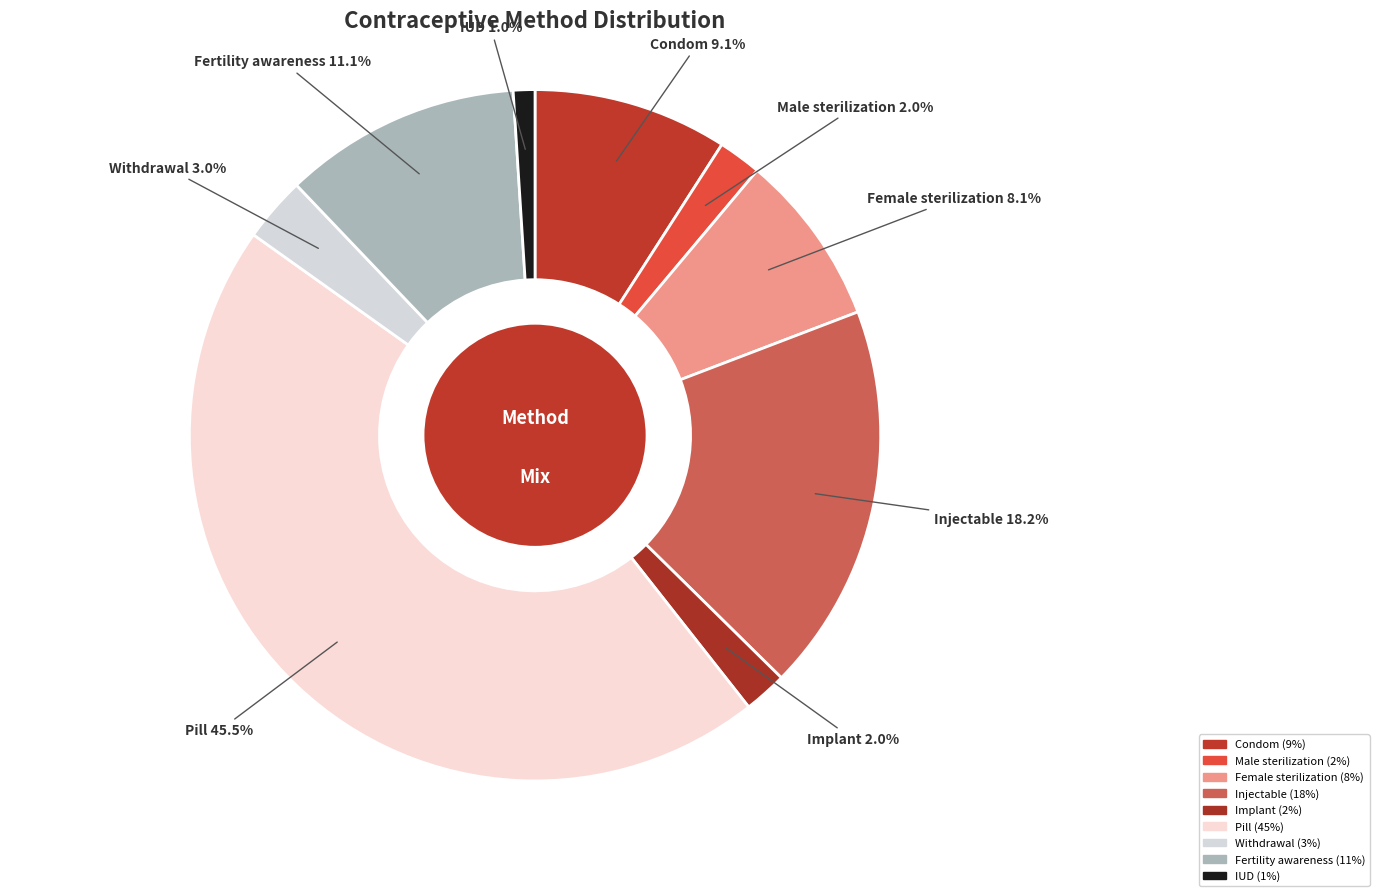

Is IUD the majority of the pie?

No